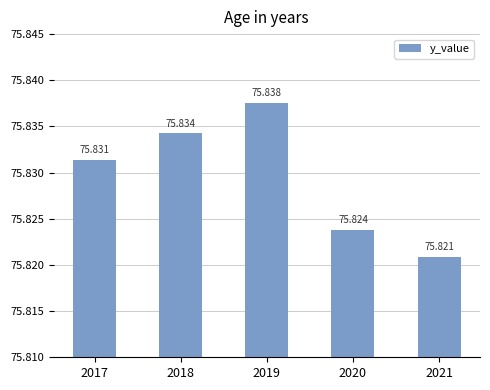

How many distinct data groups are displayed?

1